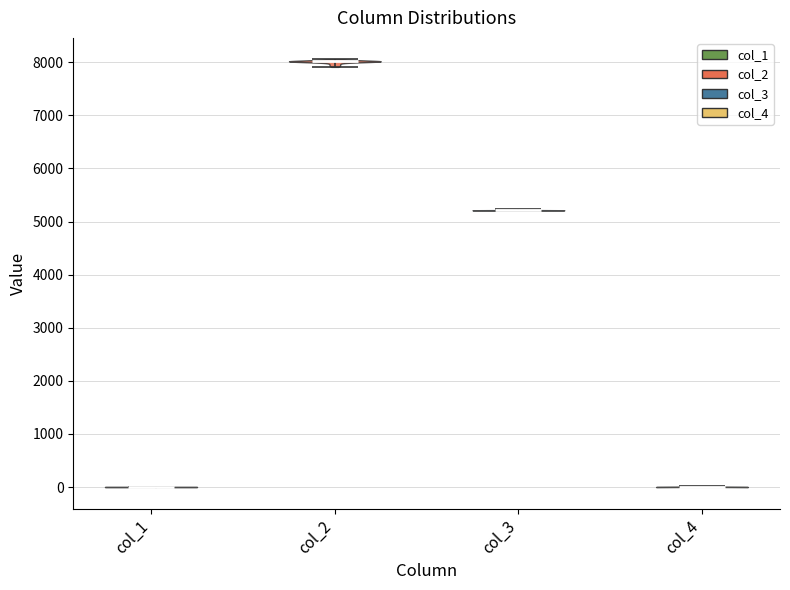

What is the lowest point the violin for col_4 reaches on the y-axis? The values are not printed on the chart, so give them approximately, as read against the axis.

0